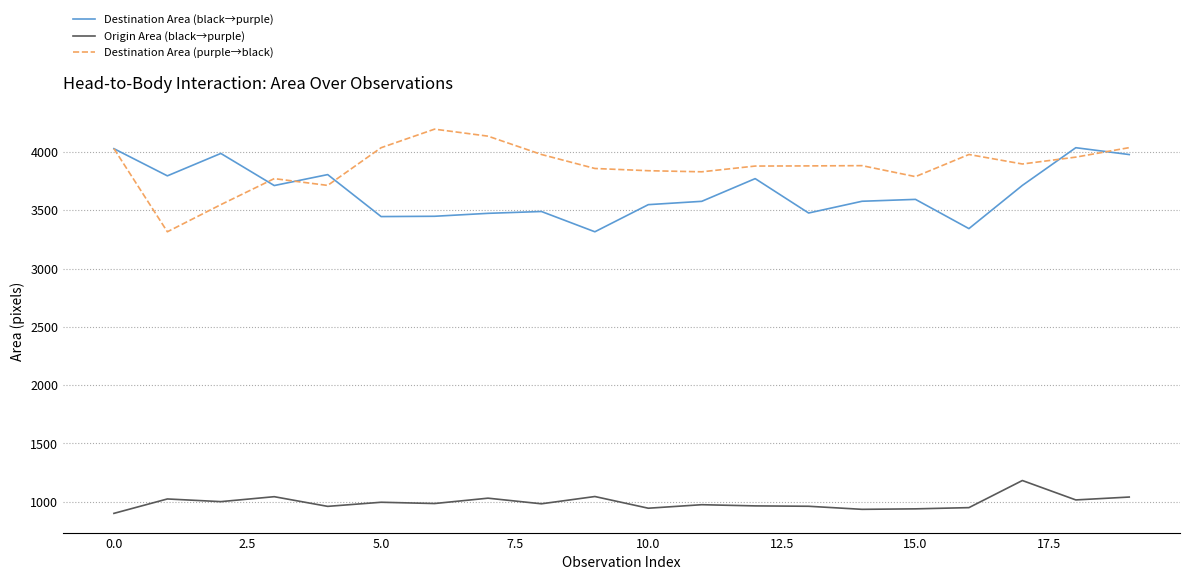

What is the greatest value displayed?

4196.0